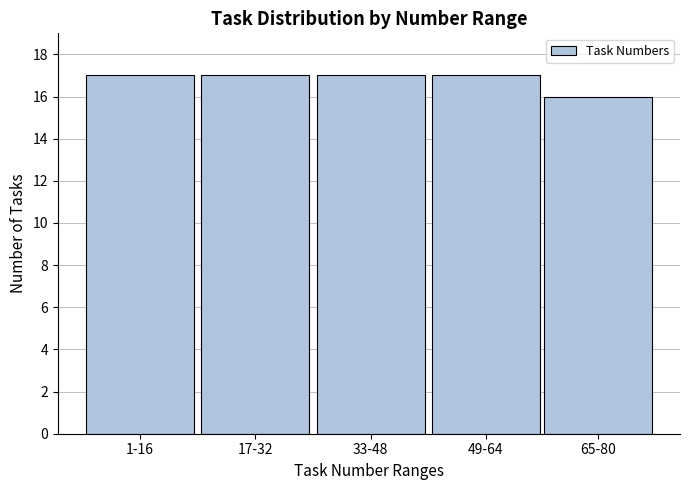

Reading left to right, list all the values displayed in this chart.

17	17	17	17	16